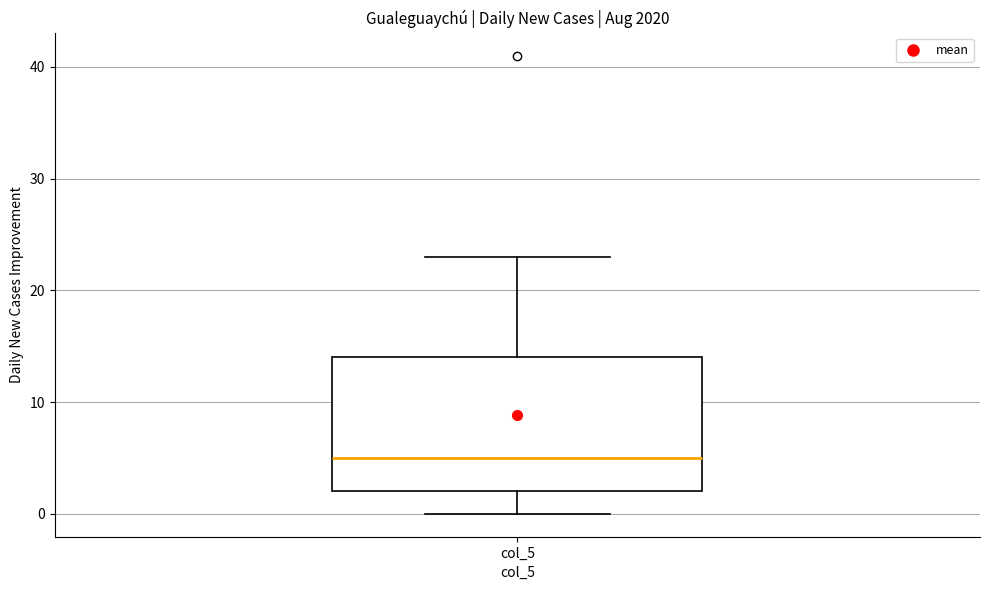

Where does the upper whisker of the box for col_5 end on the y-axis? The values are not printed on the chart, so give them approximately, as read against the axis.

23